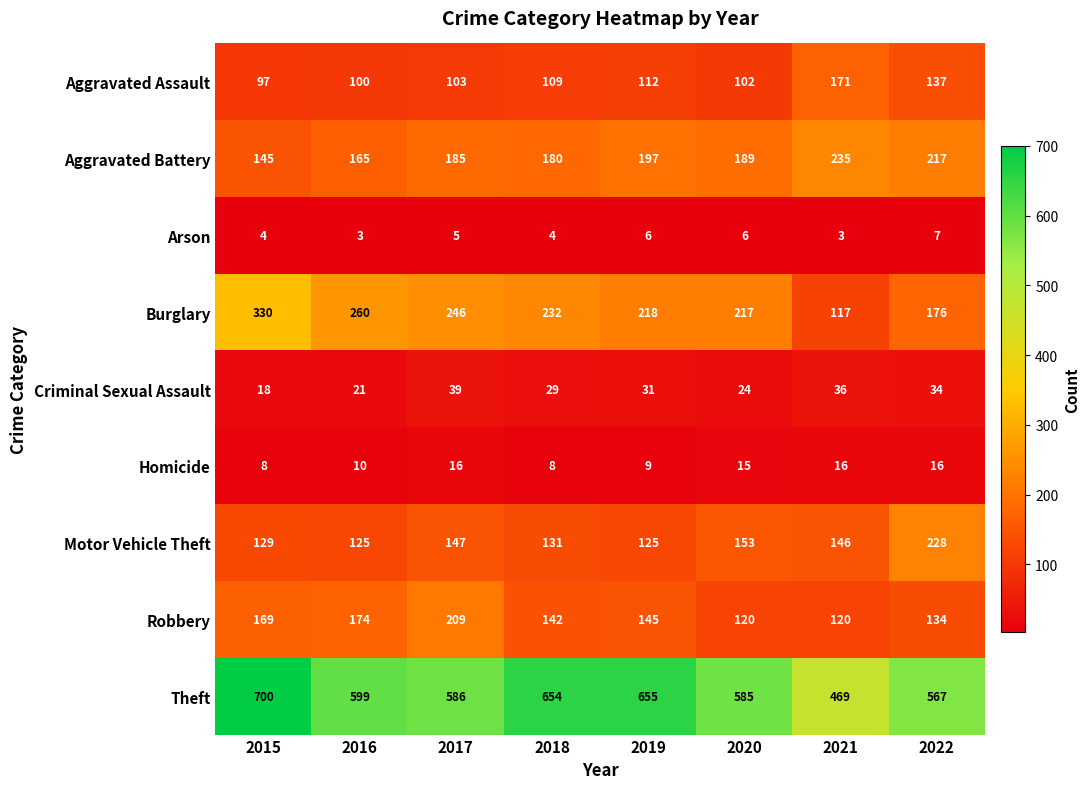

At which category is the sum across all series the highest?

2015